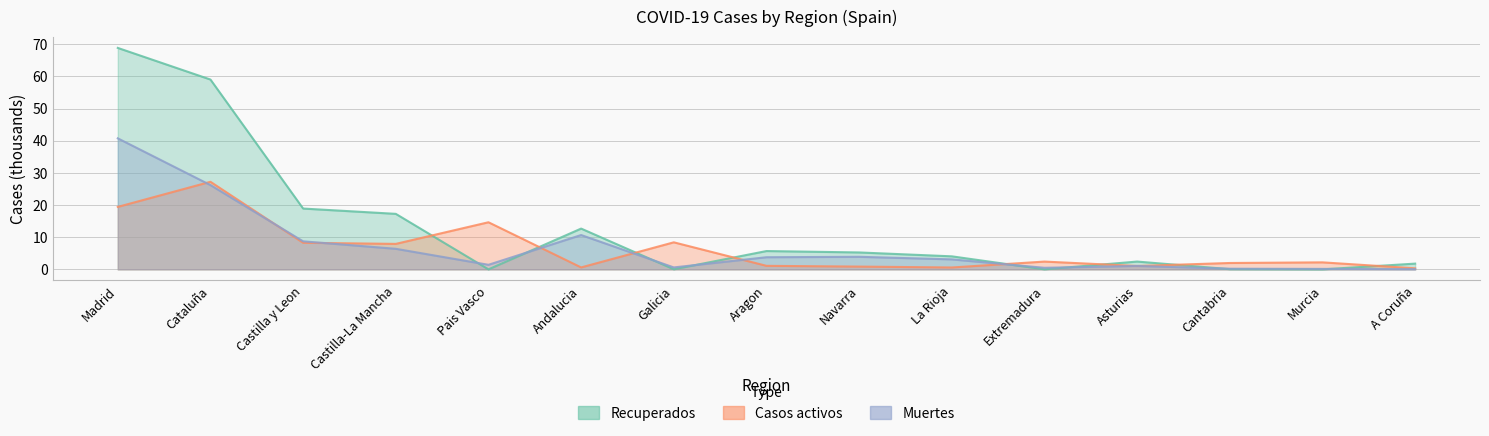

Does the chart display data point markers on the line(s)?

No